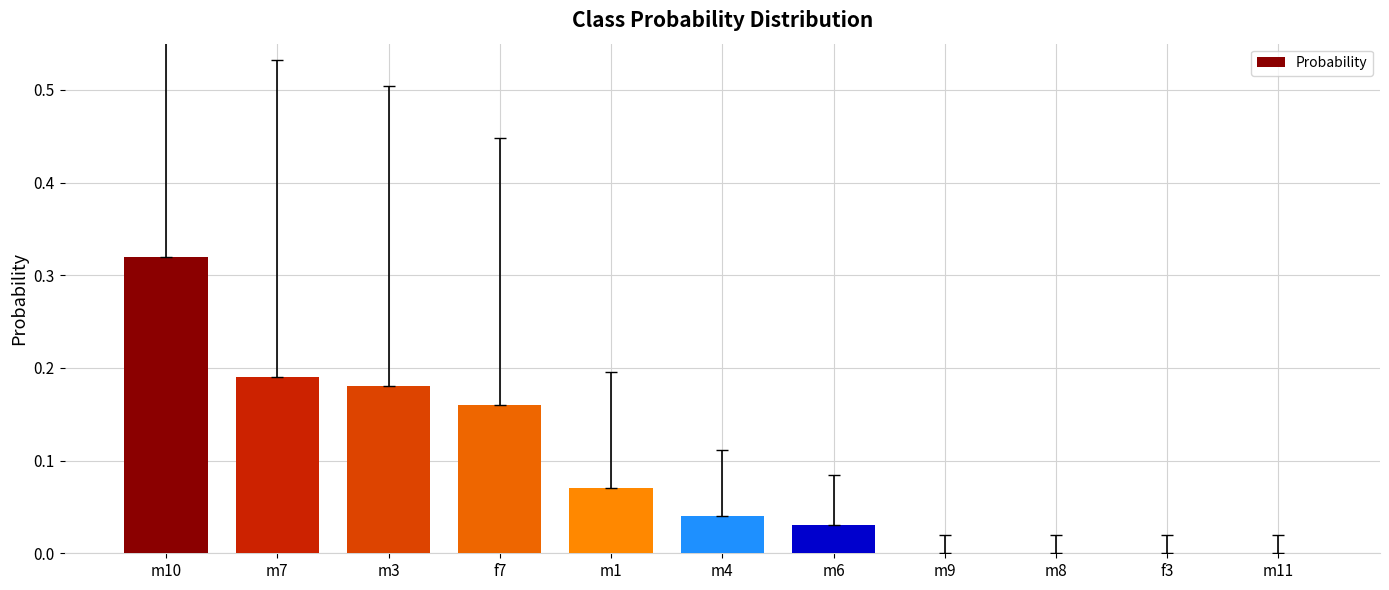

At which category does the chart reach its peak across all series?

m10